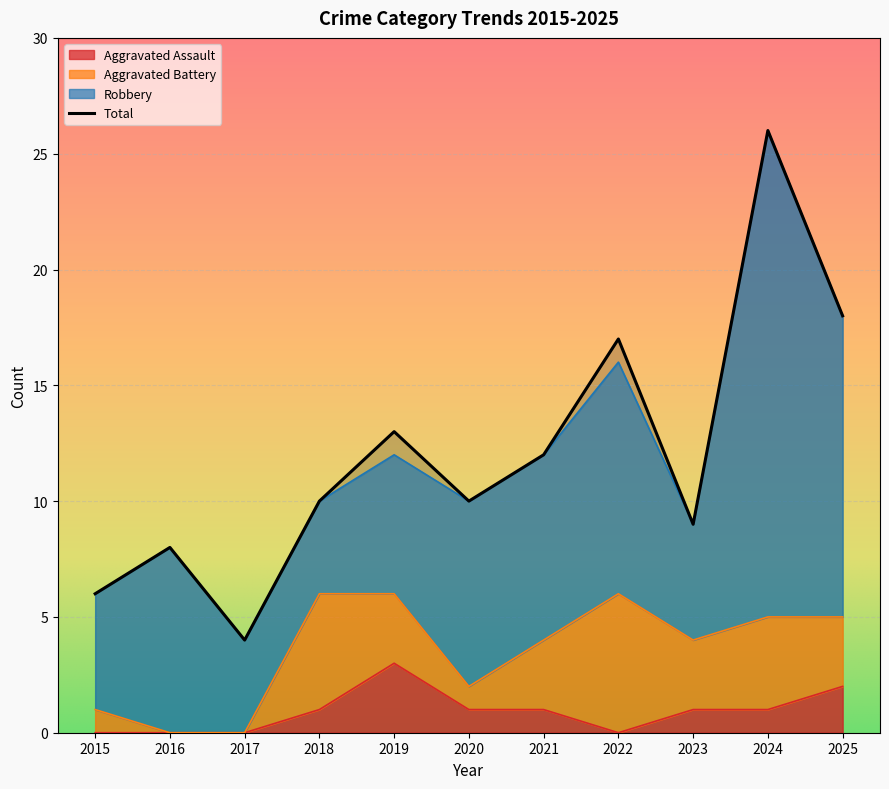

The Aggravated Assault series shows 2 at 2025. True or false?

True